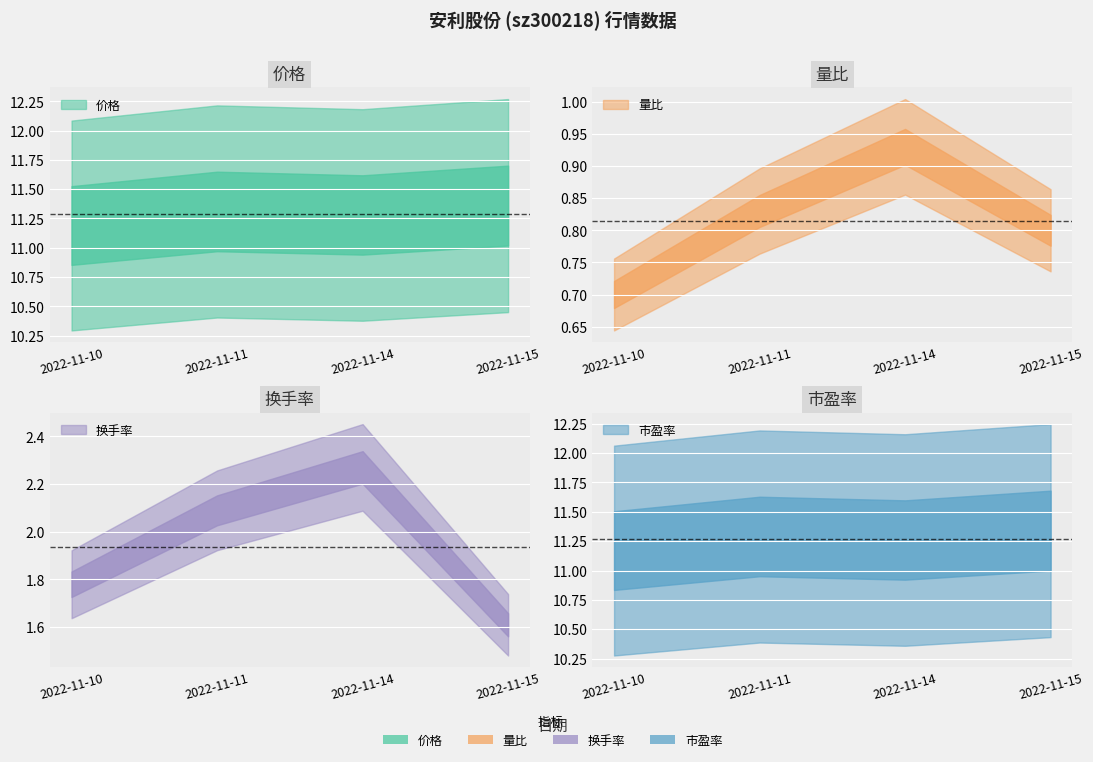

What is the minimum value shown in the chart?

0.7